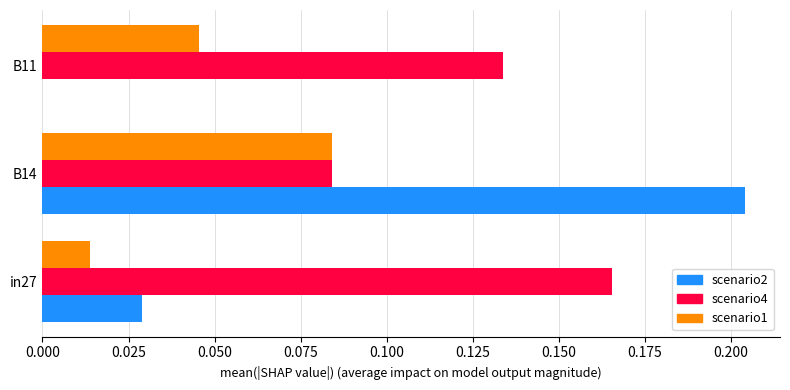

Which category has the highest value across all series?

B14